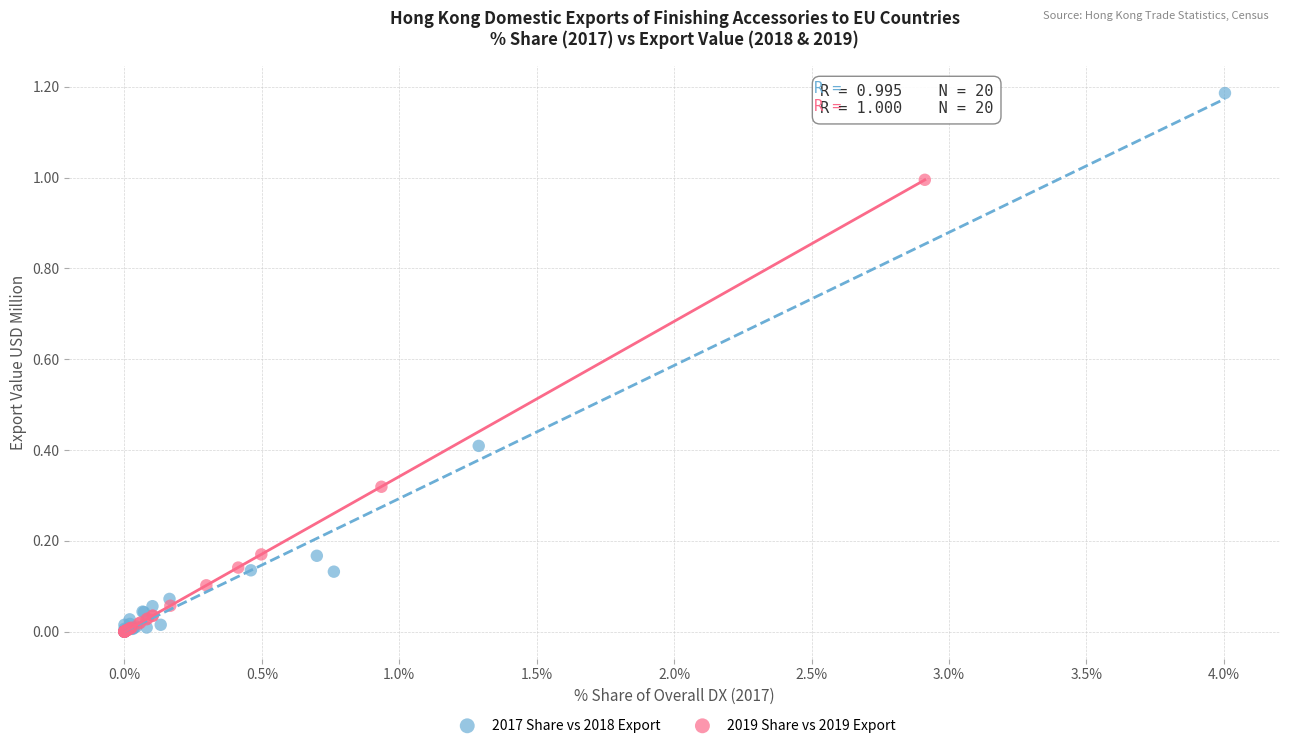

Which series reaches the maximum Y coordinate?

2017 Share vs 2018 Export